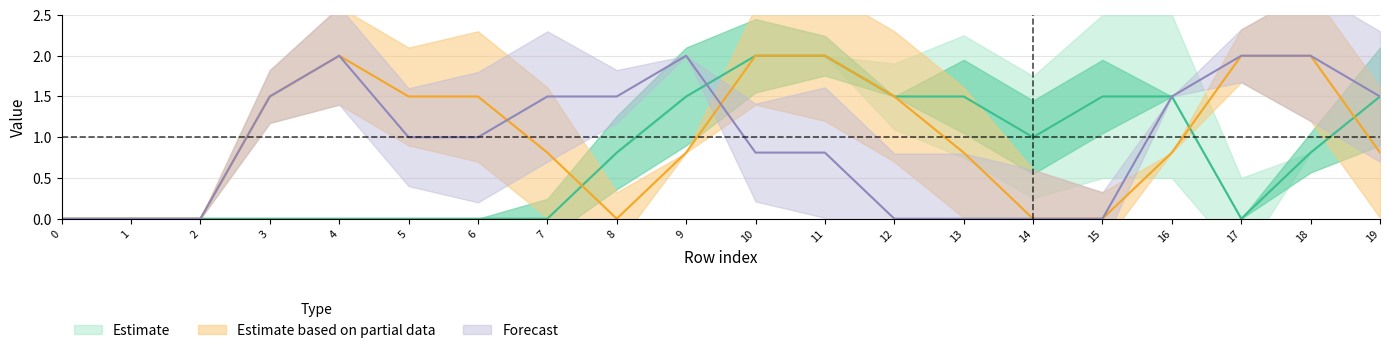

At how many categories does at least one series exceed 1?

16